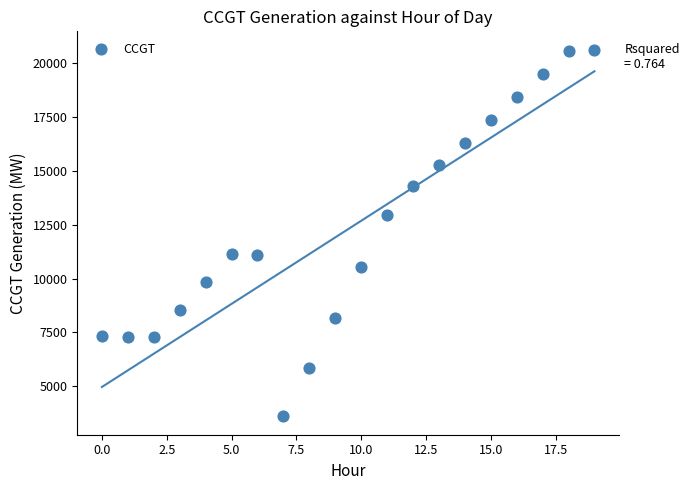

What is the range of Y values (max minus min)?

17020